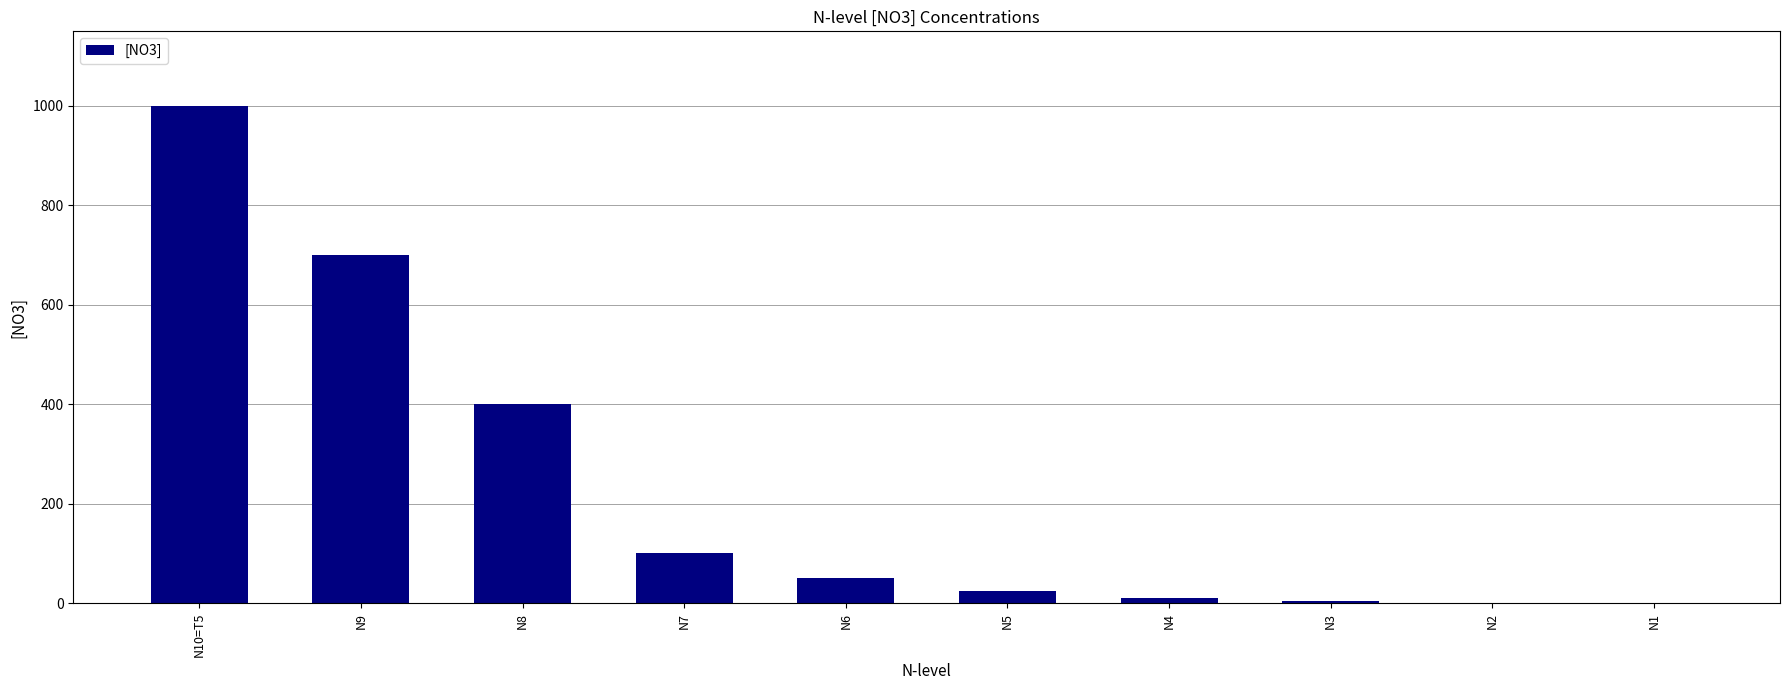

The value at N10=T5 is 632. True or false?

False